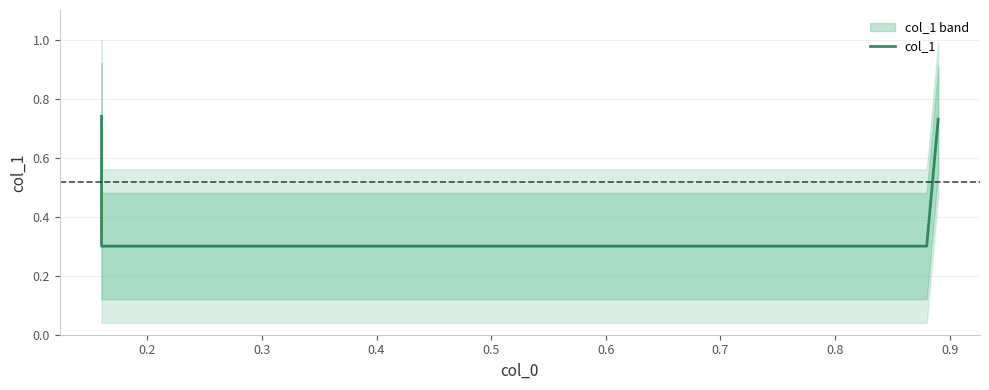

What value does the data have at 0.3?

0.3